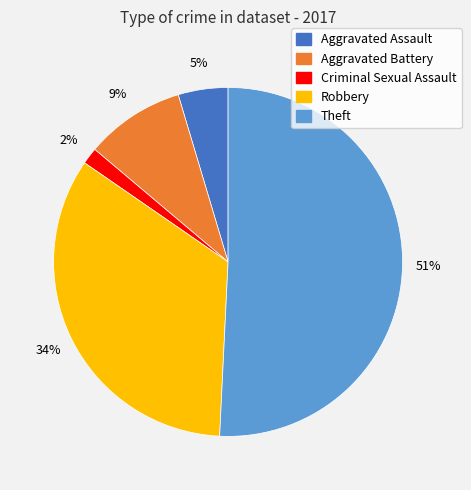

Does any single category account for the majority?

Yes